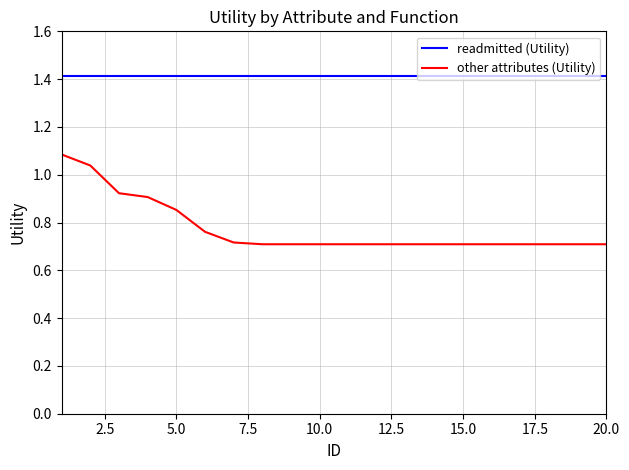

Which series has the largest total across all categories?

readmitted (Utility)